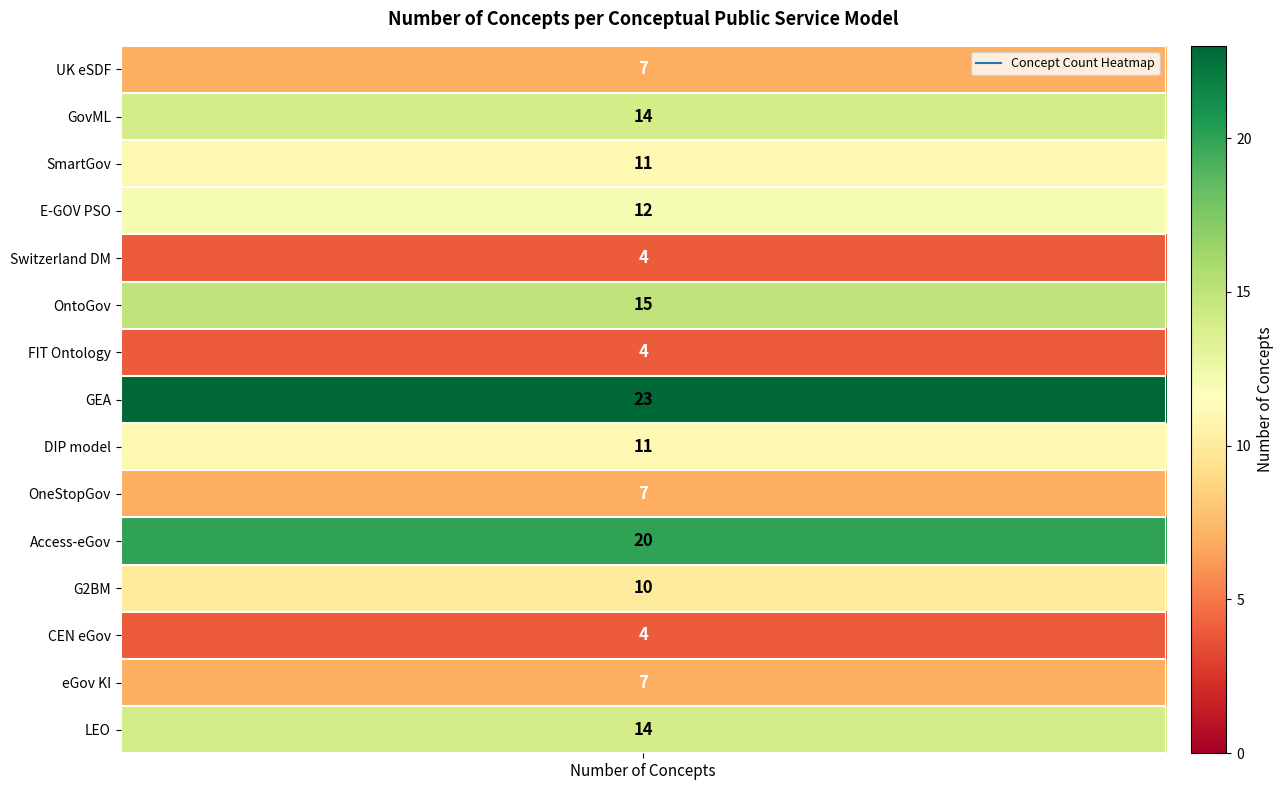

True or false: the data shows 17 at 3.

False